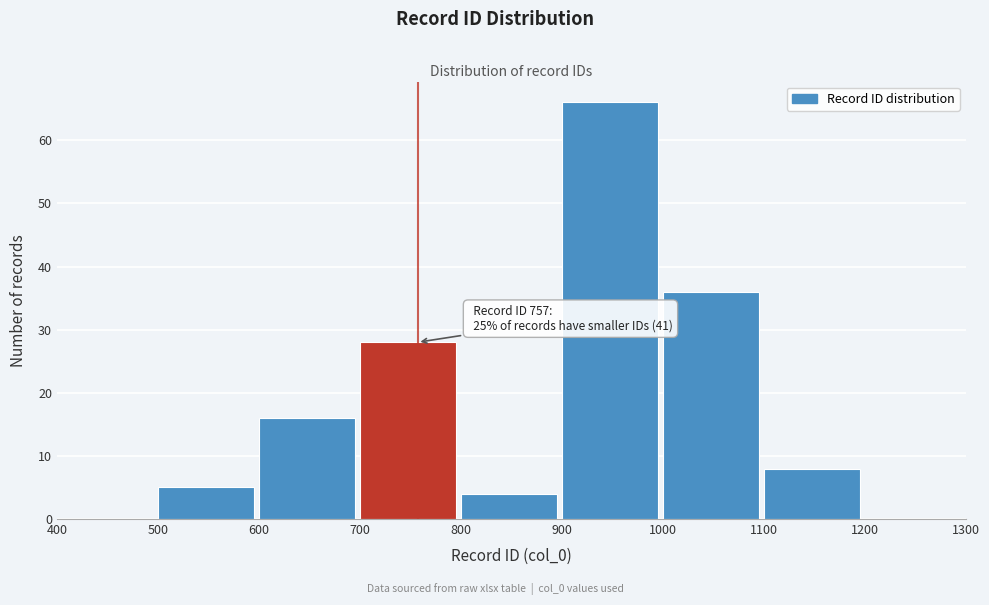

Over which range of the x-axis is the bar tallest?

900 to 1000